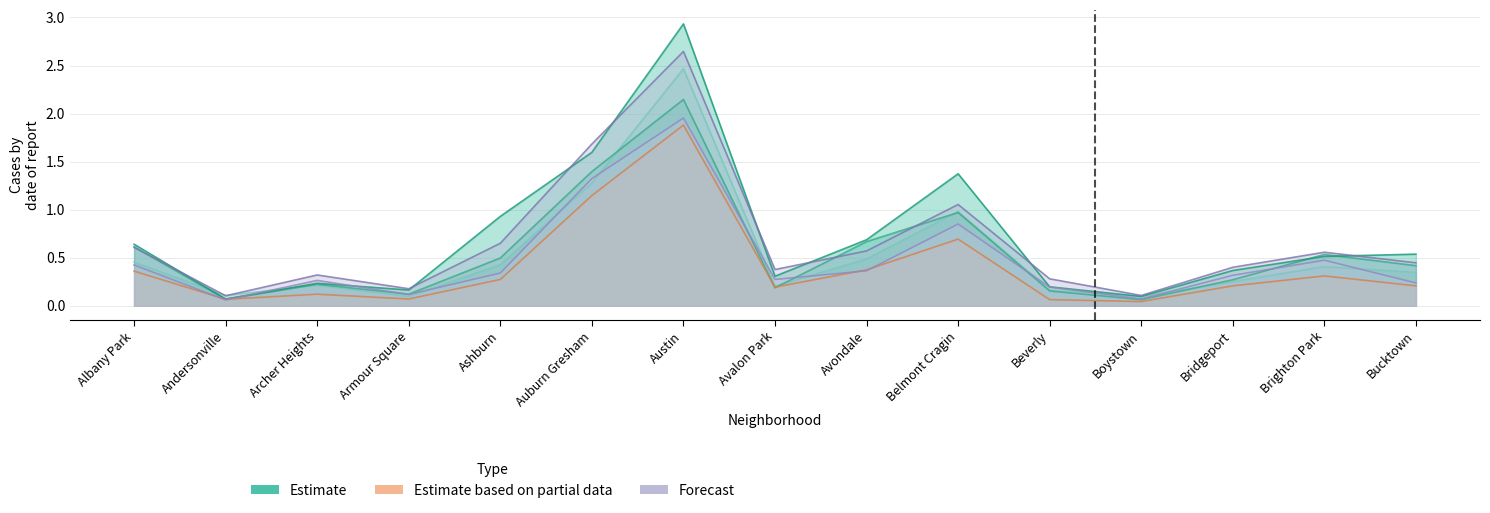

Which category has the highest value across all series?

Austin